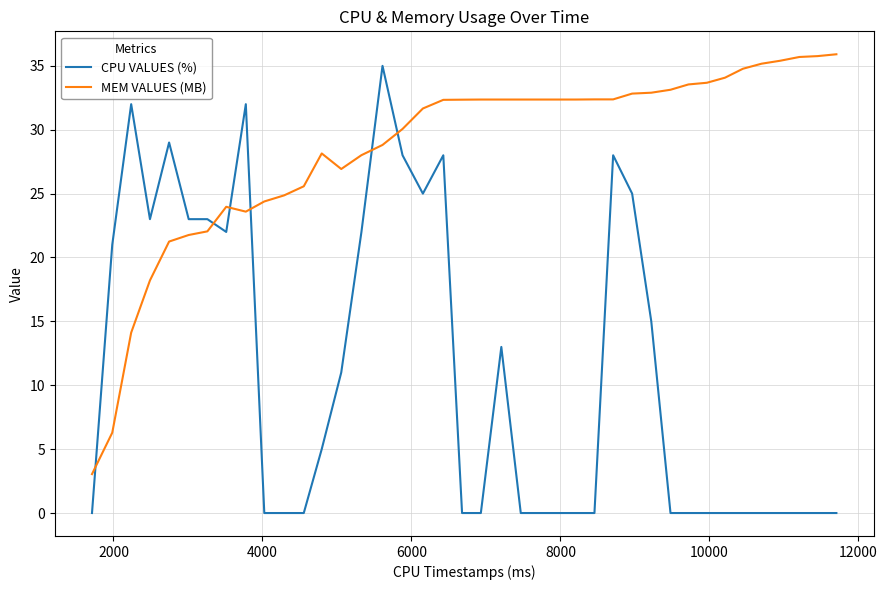

What is the greatest value displayed?

35.9